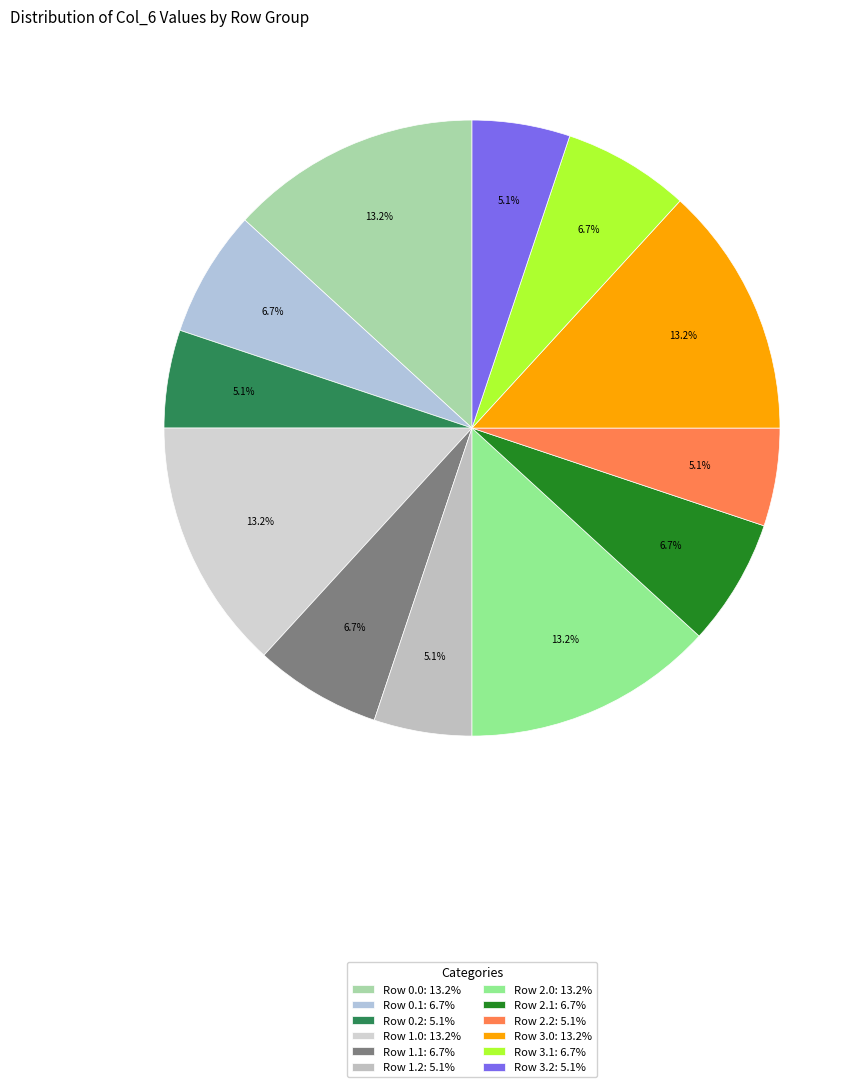

What is the largest slice in the pie chart?

Row 0.0